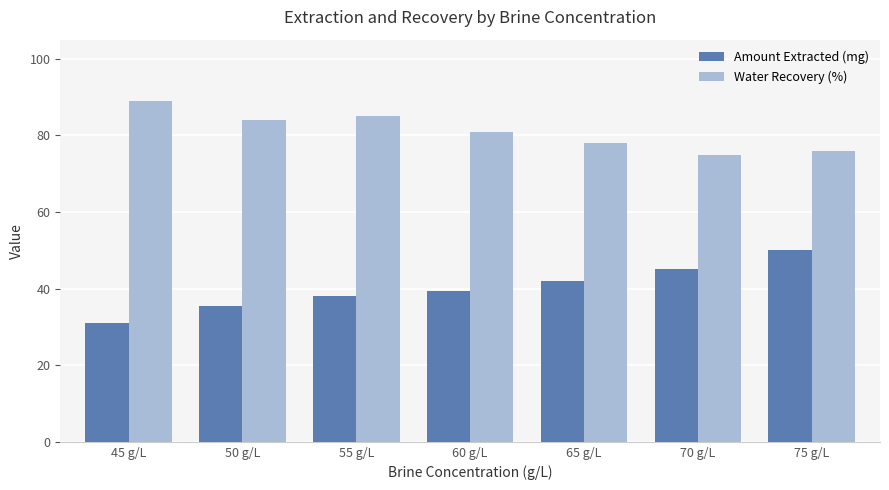

What is the sum of the Water Recovery (%) values at 55 g/L and 65 g/L?

163.0